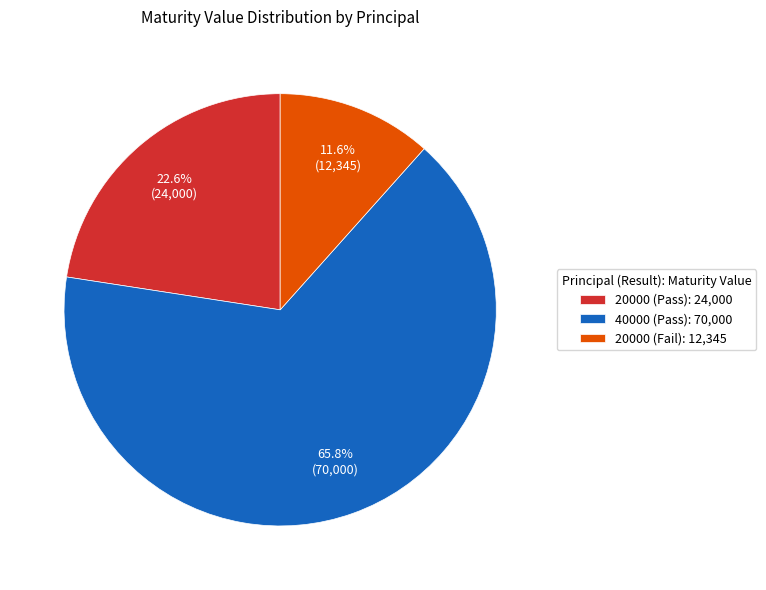

What is the ratio of the value at 20000 (Pass) to the value at 20000 (Fail)?

1.9